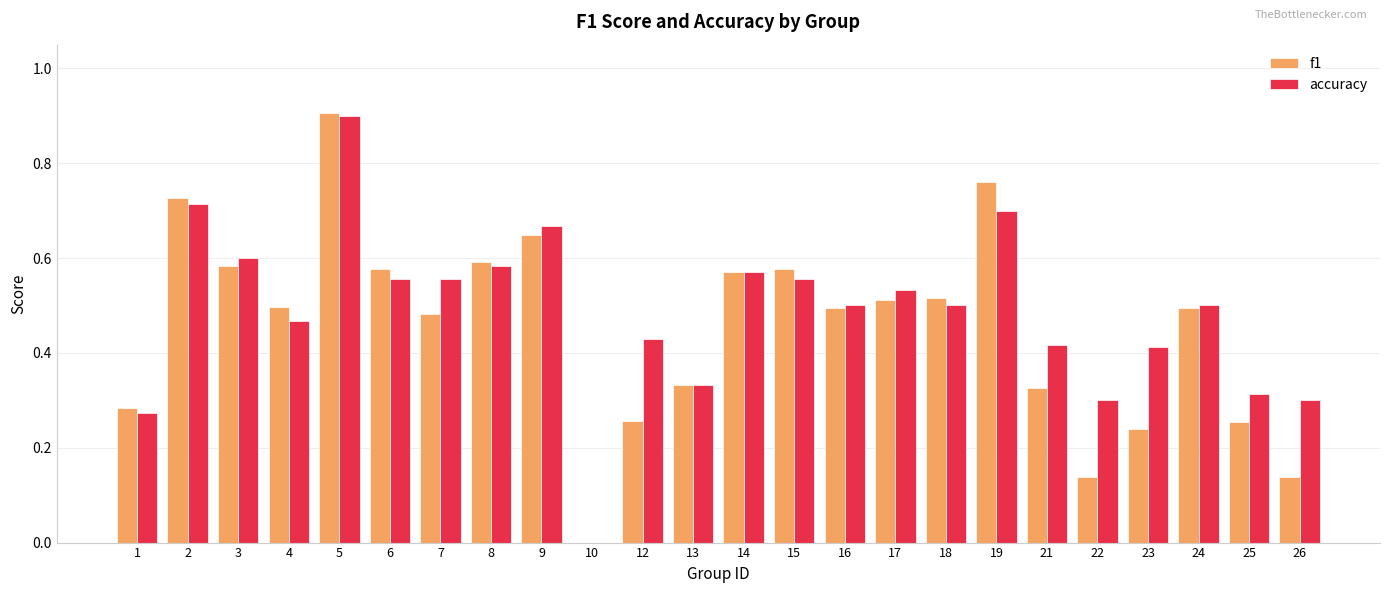

Which series changed the most between 17 and 26?

f1